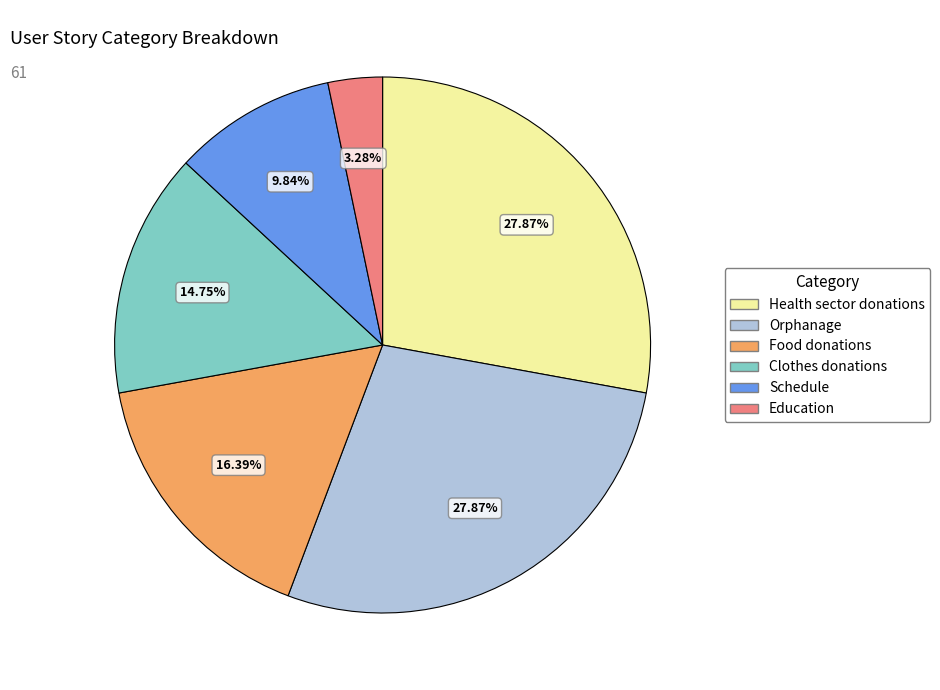

Approximately how many times larger is the value at Health sector donations compared to Food donations?

1.7